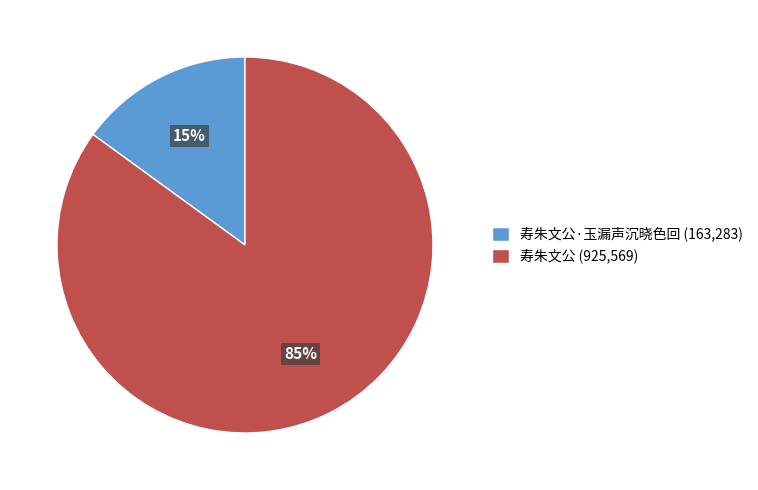

Count the number of slices in the pie.

2